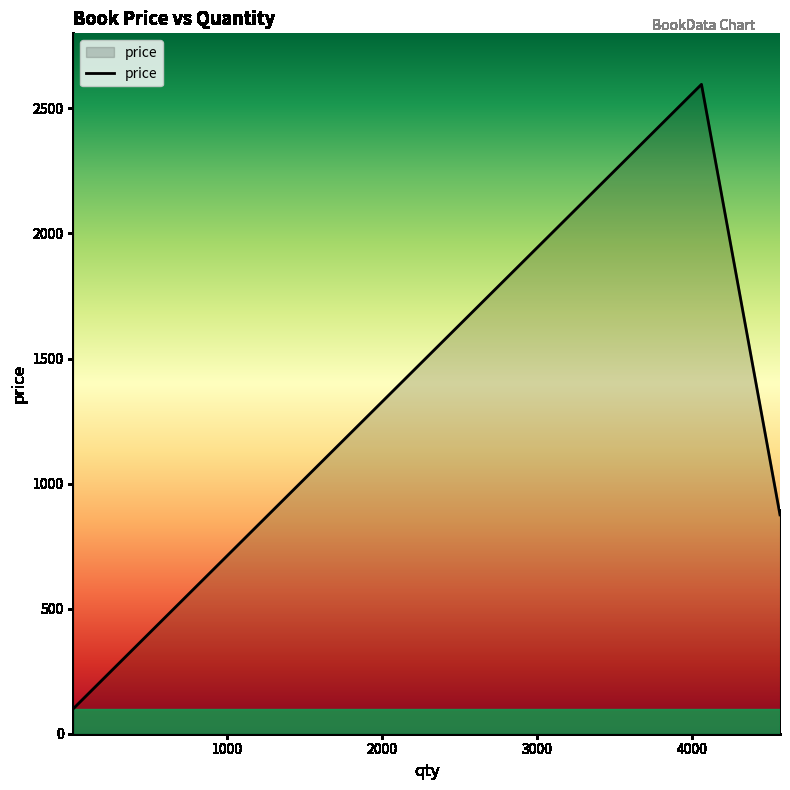

What is the maximum value shown in the chart?

2596